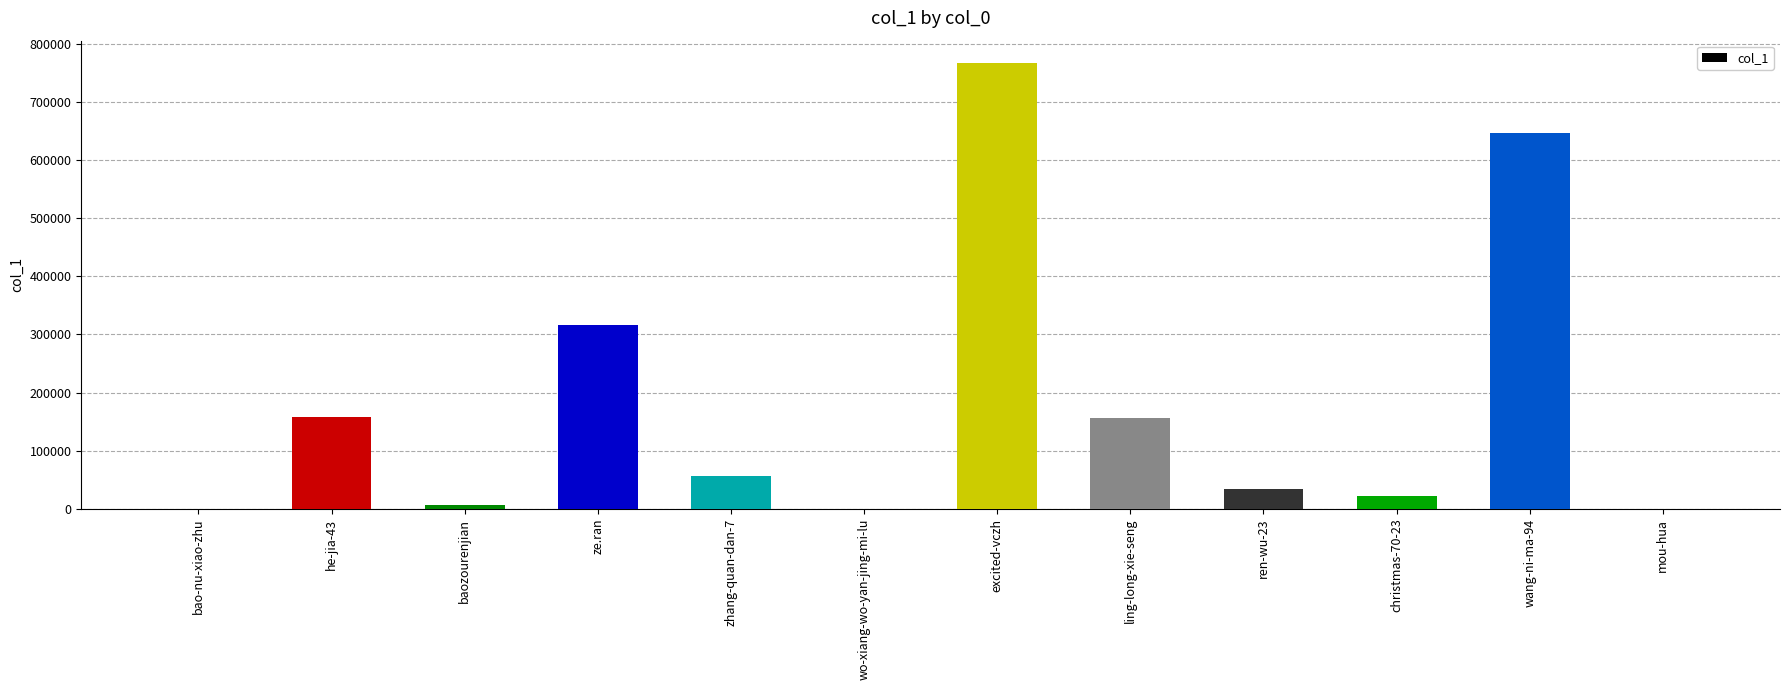

The value at zhang-quan-dan-7 is 23430. True or false?

False